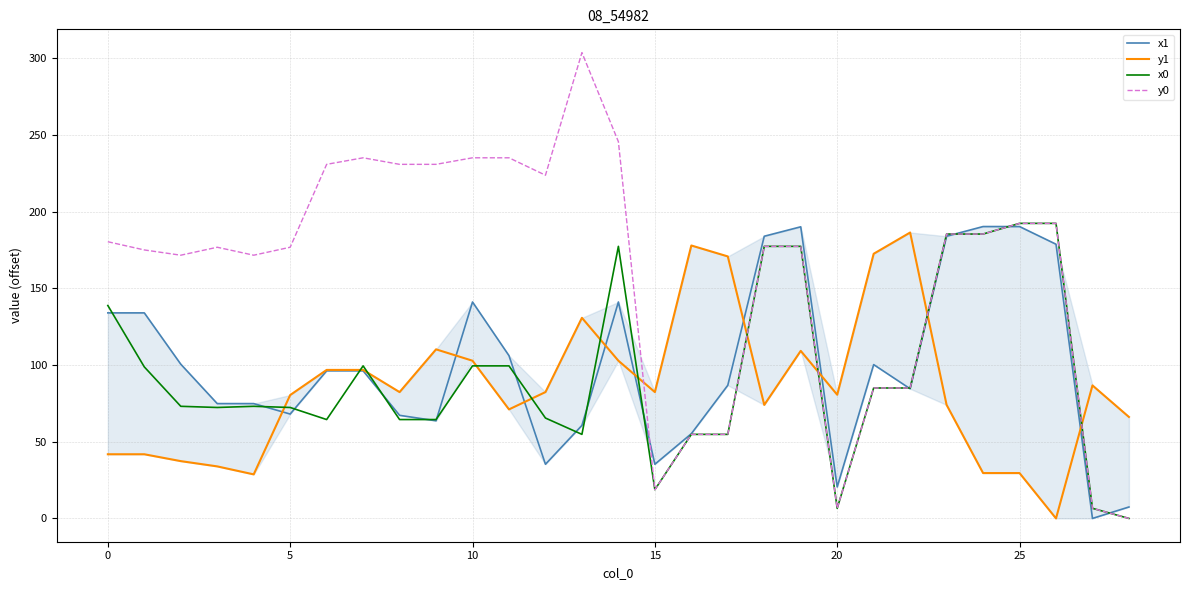

What is the difference between the second highest and second lowest values in the x0 series?

185.7